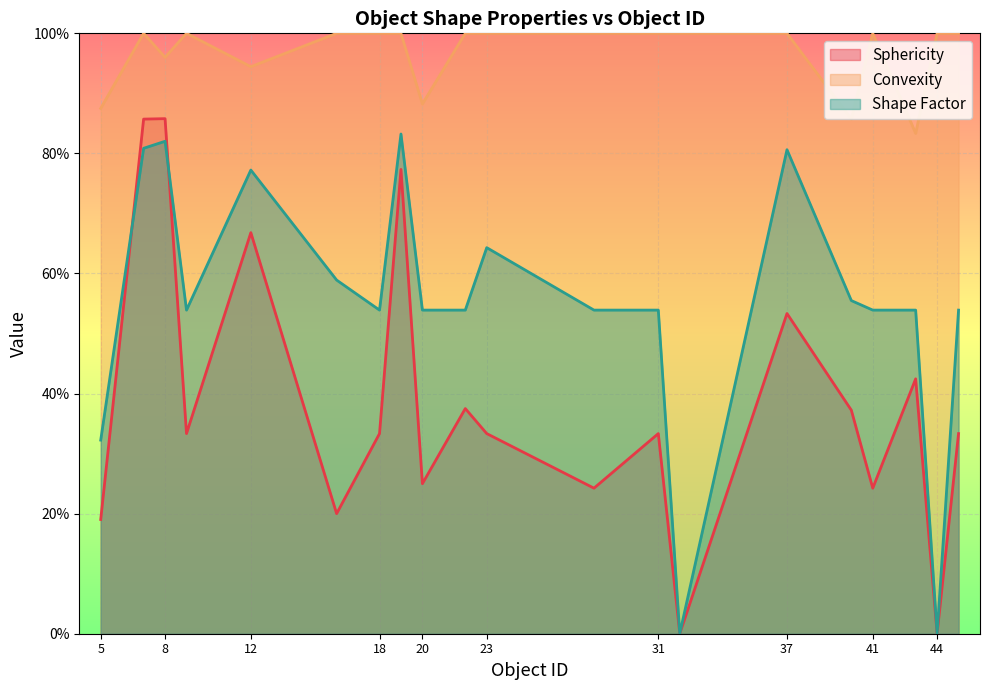

At which label does Sphericity reach its minimum?

32